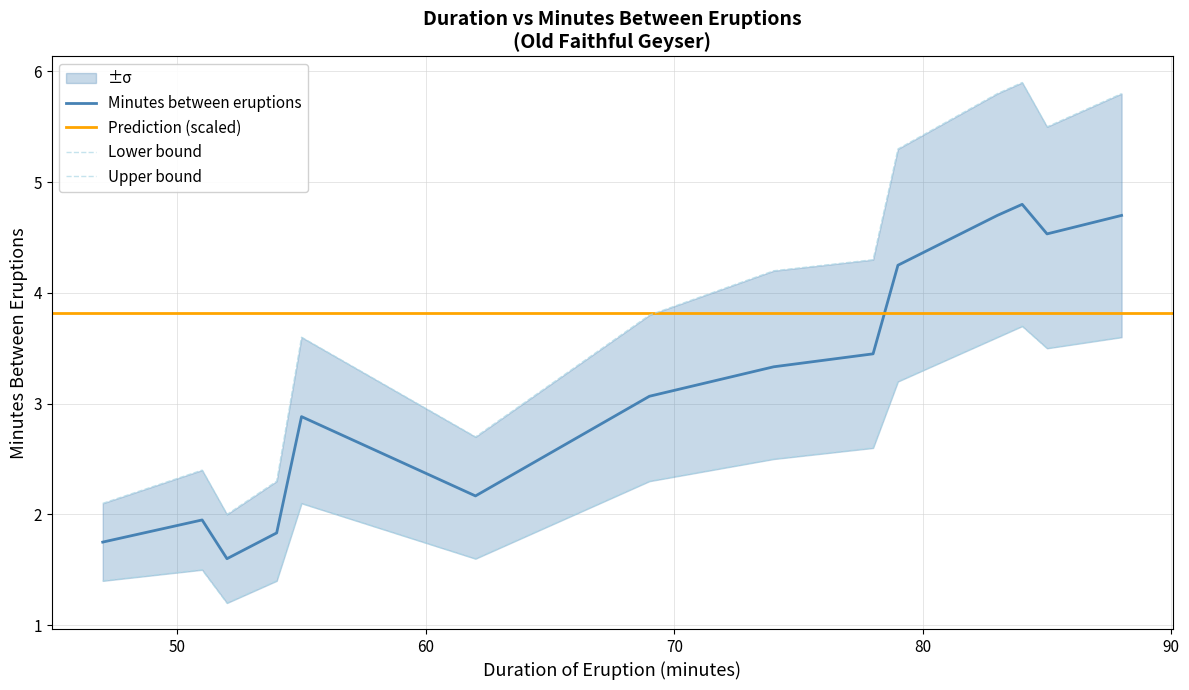

Which series changed the most between 54 and 88?

Upper